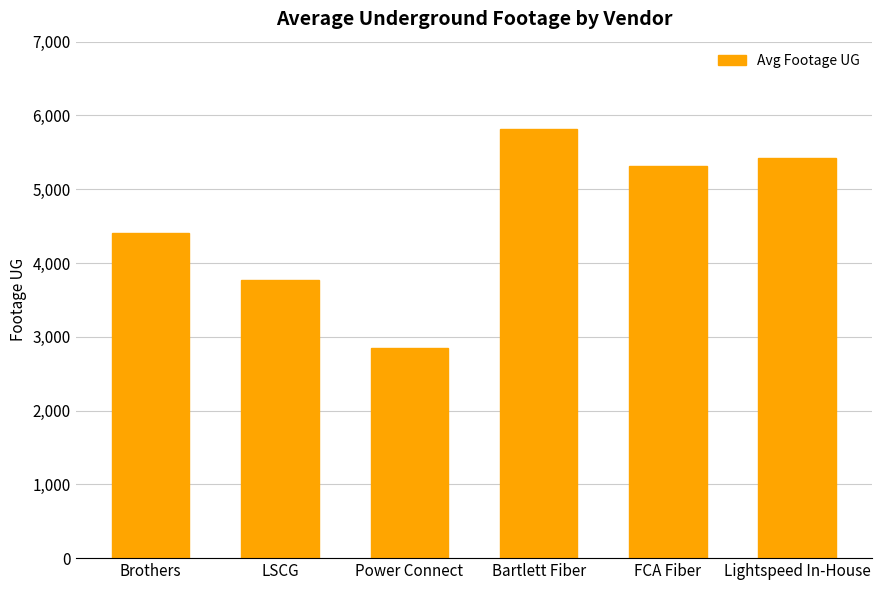

What is the label of the 2nd bar from the left?

LSCG